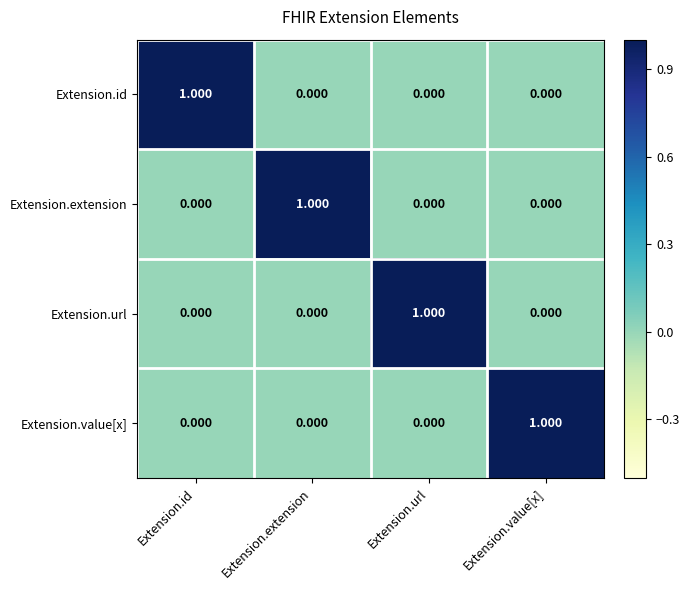

Is the value of Extension.extension at Extension.url greater than the value of Extension.url at Extension.url?

No